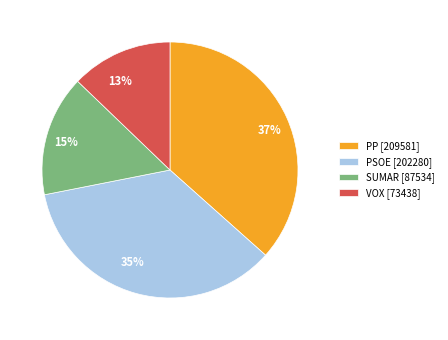

Between PP and SUMAR, which is larger?

PP